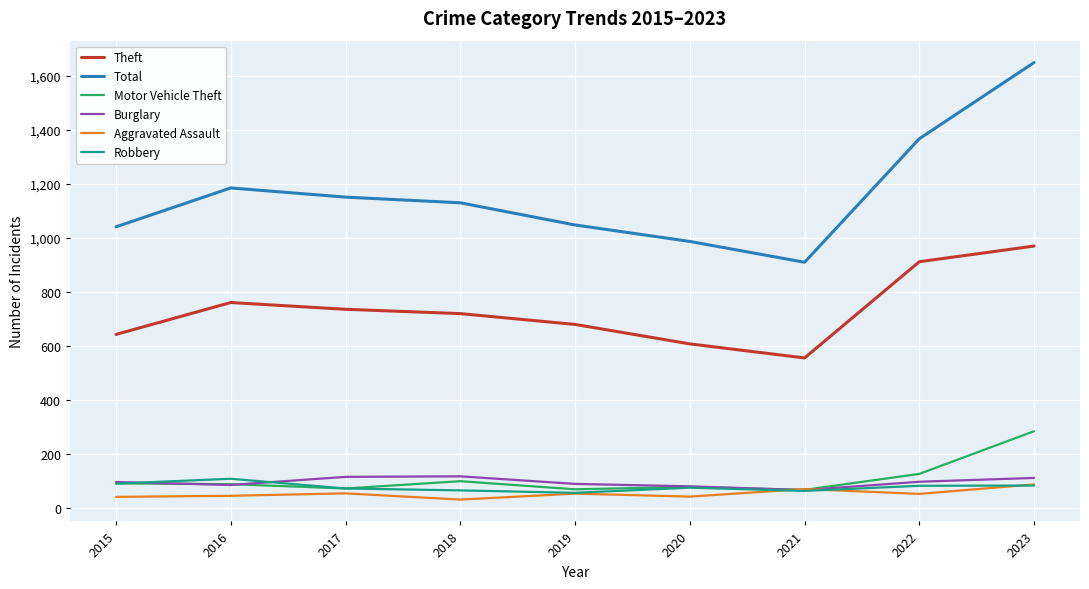

Does the chart have visible grid lines?

Yes